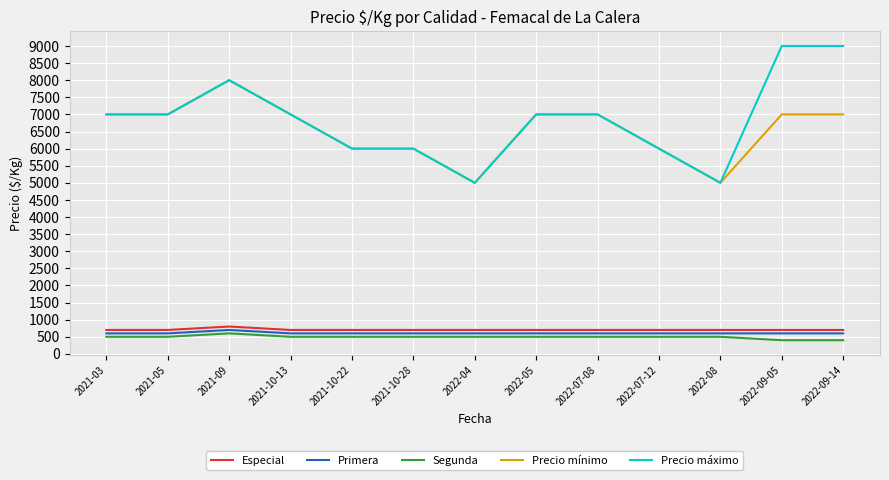

What is the total value across all series at 2021-09?

18100